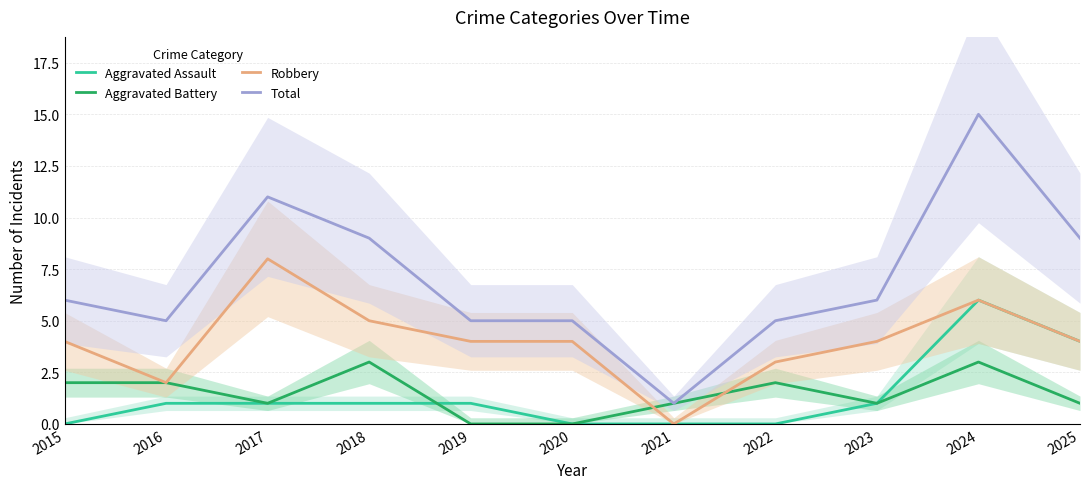

Between 2020 and 2022, which is larger?

2020